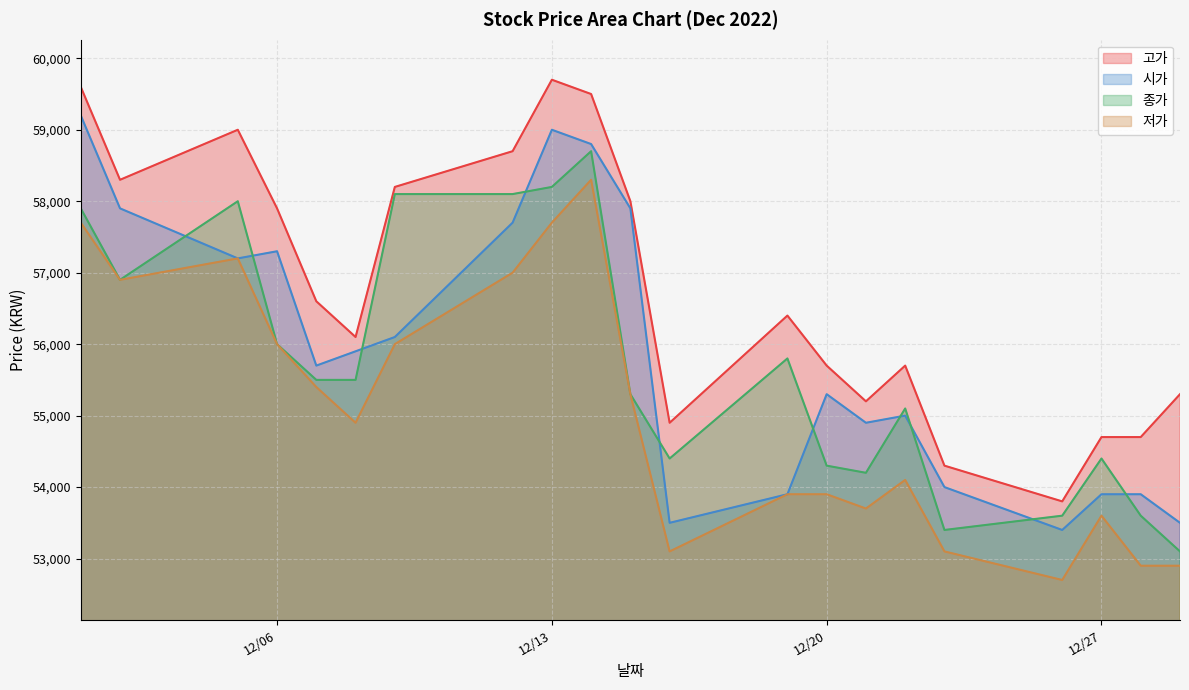

Which has a higher value, 2022-12-19 or 2022-12-02?

2022-12-02